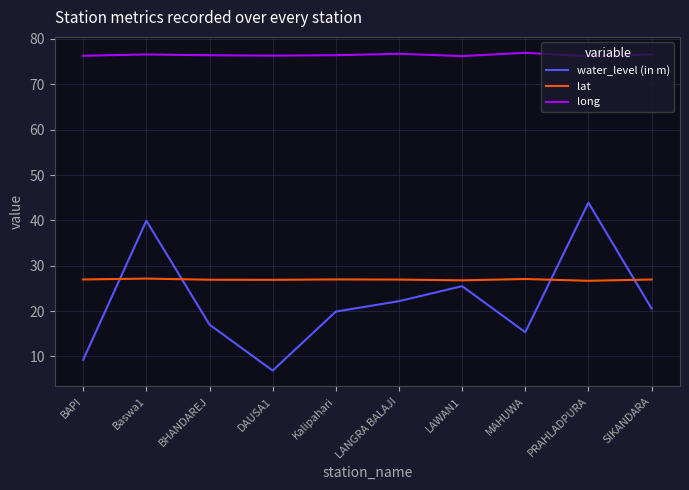

What position from the left is LANGRA BALAJI?

6